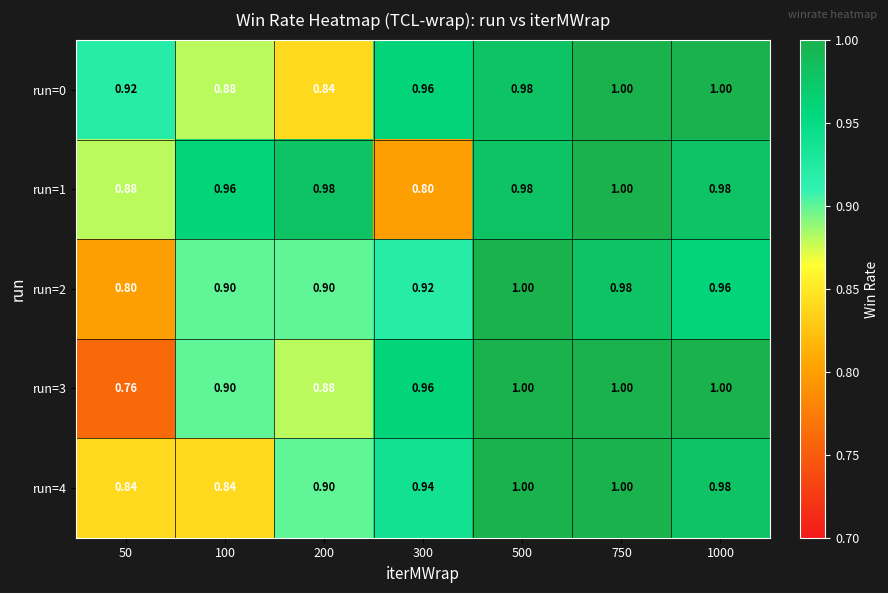

Count the number of categories in the chart.

7